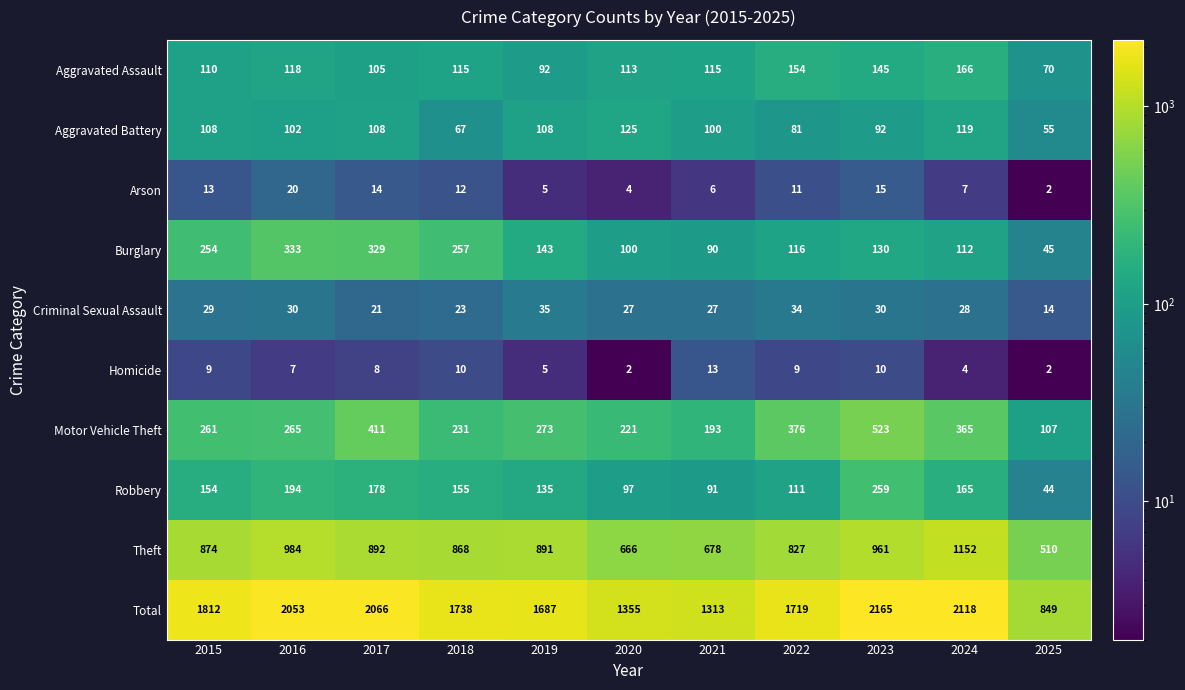

Which series has the largest total across all categories?

Total